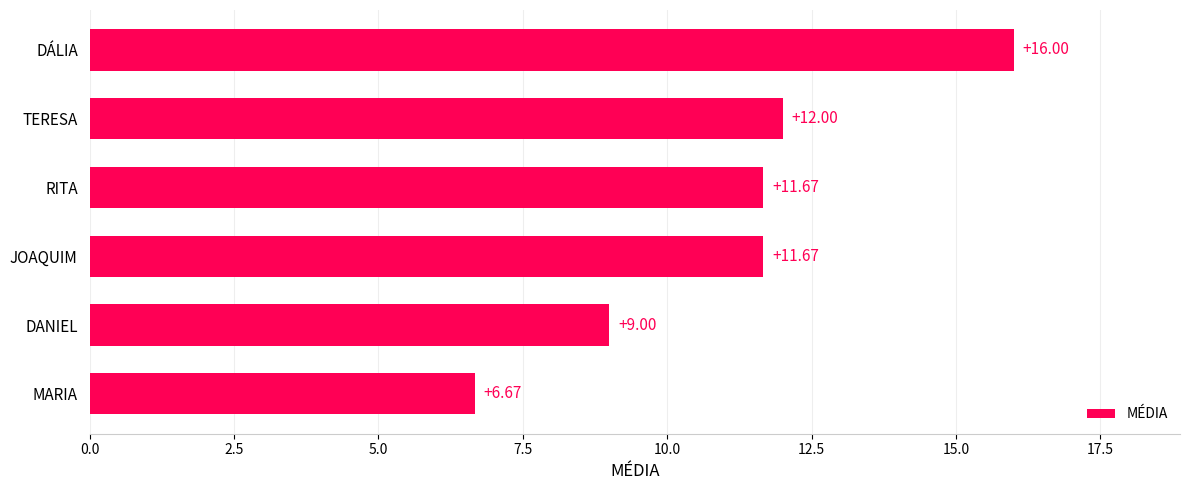

What is the difference between the maximum and minimum values?

9.3